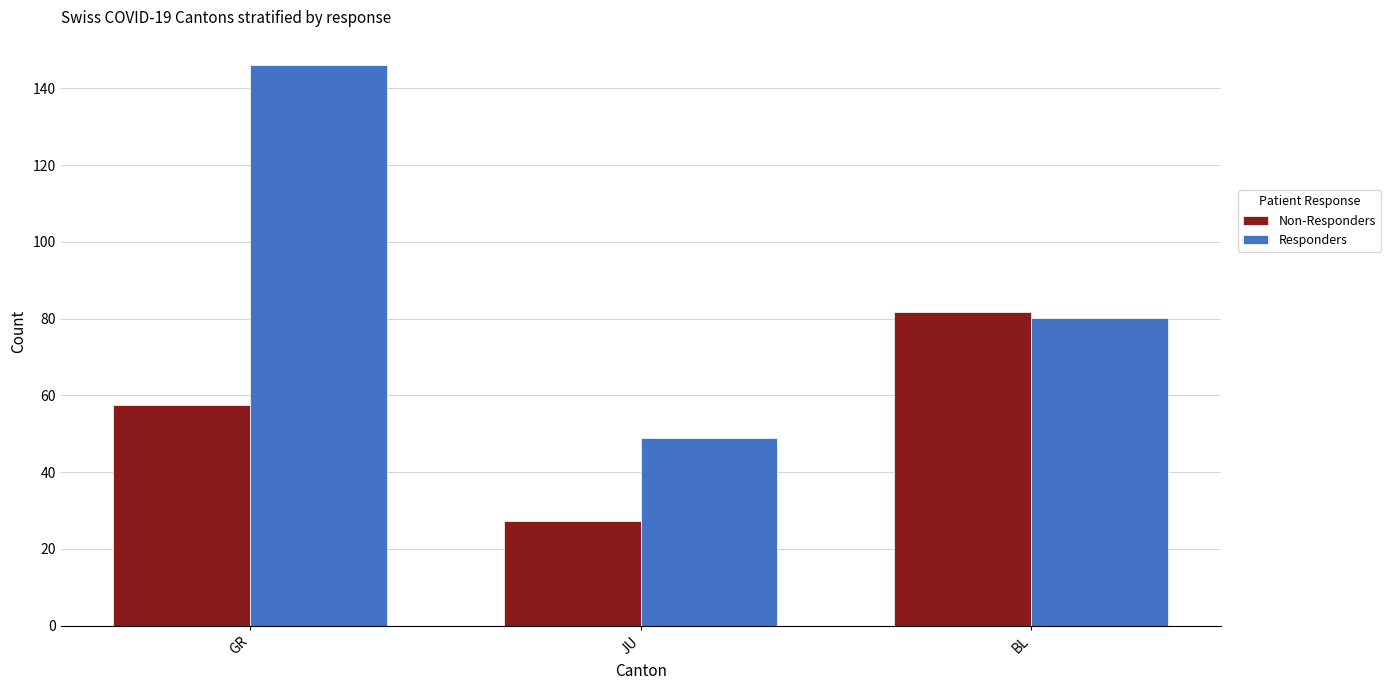

Is it true that Non-Responders equals 27.2 at JU?

True